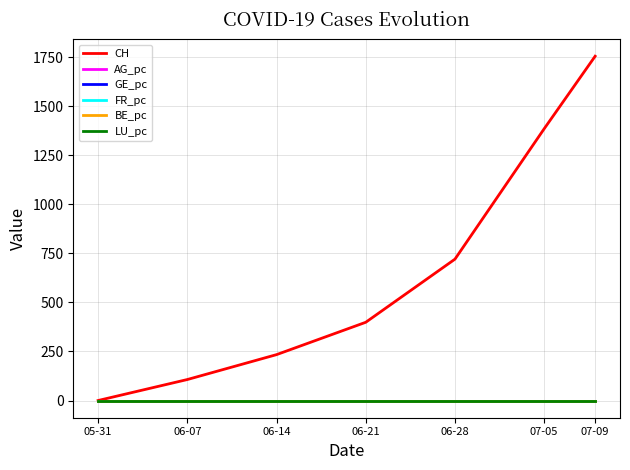

How many distinct data groups are displayed?

6